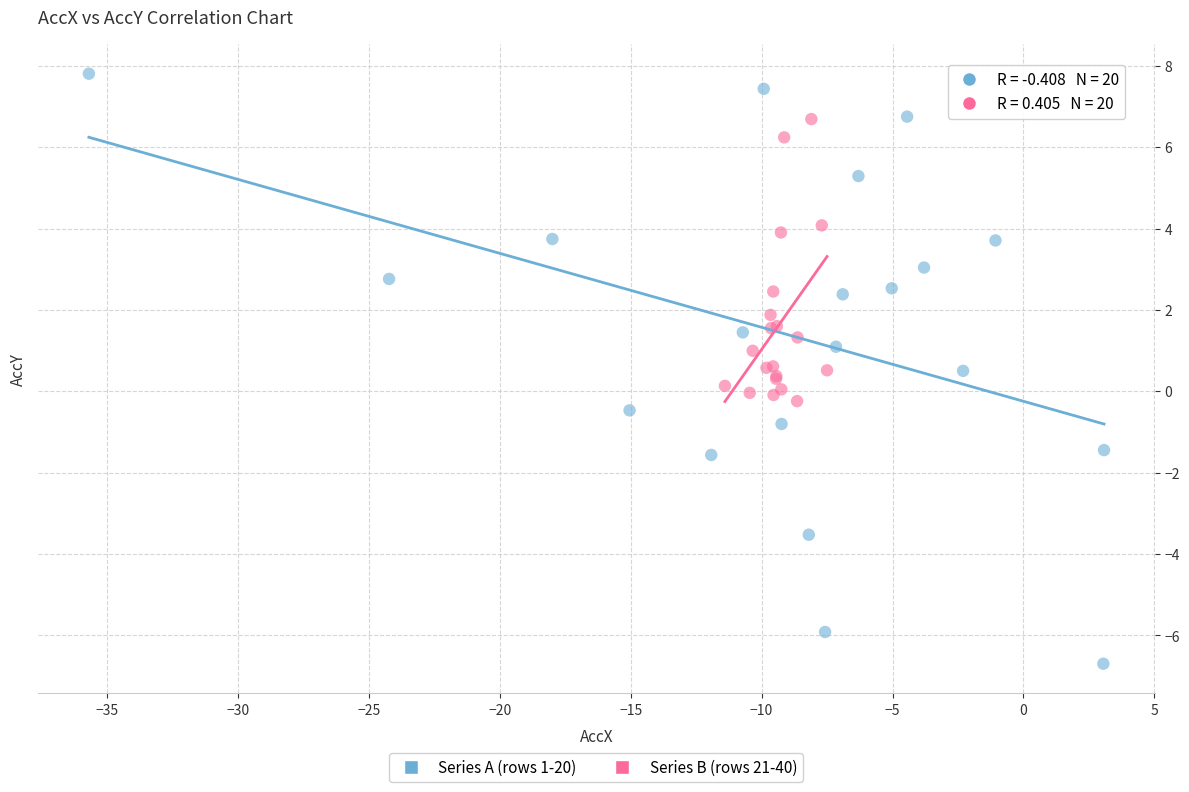

Which series reaches the maximum Y coordinate?

Series A (rows 1-20)